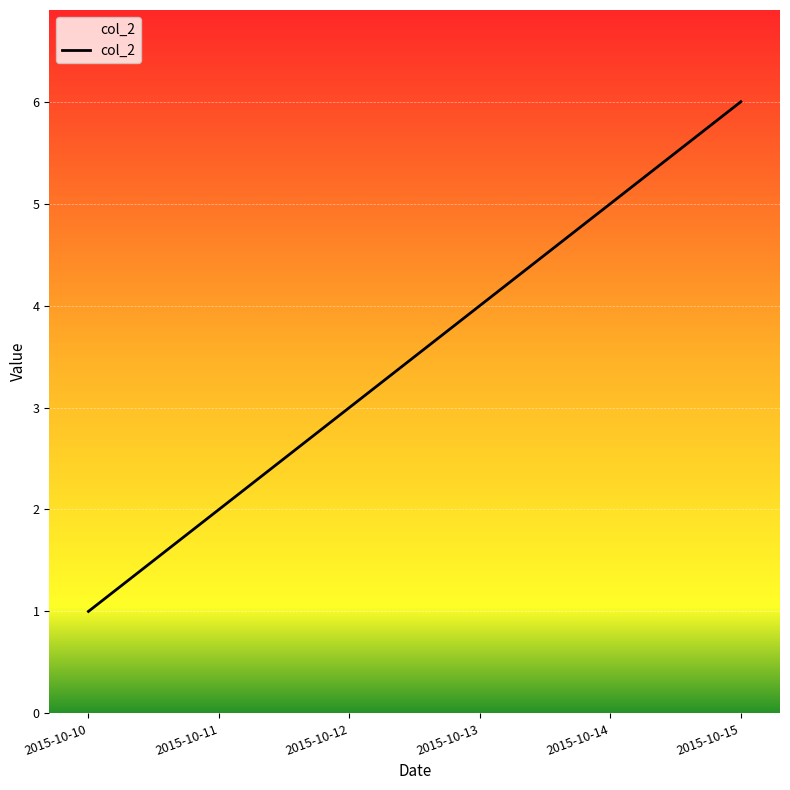

Reading right to left, list all the values displayed in this chart.

2015-10-15=6	2015-10-14=5	2015-10-13=4	2015-10-12=3	2015-10-11=2	2015-10-10=1